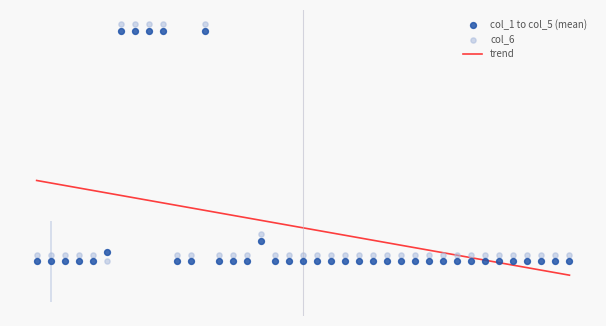

Which series reaches the maximum Y coordinate?

col_6